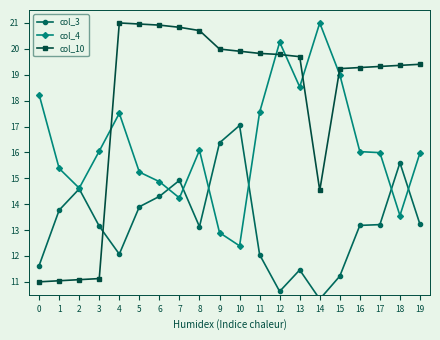

How many values in the col_4 series are below 16?

10